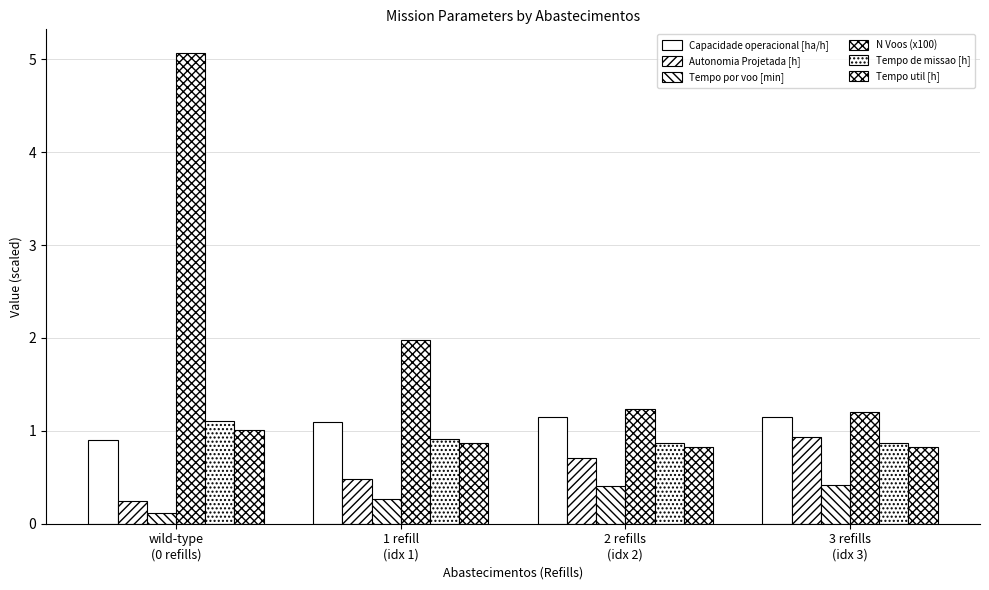

What is the value of the Tempo por voo [min] bar at the 1st from the left?

0.1